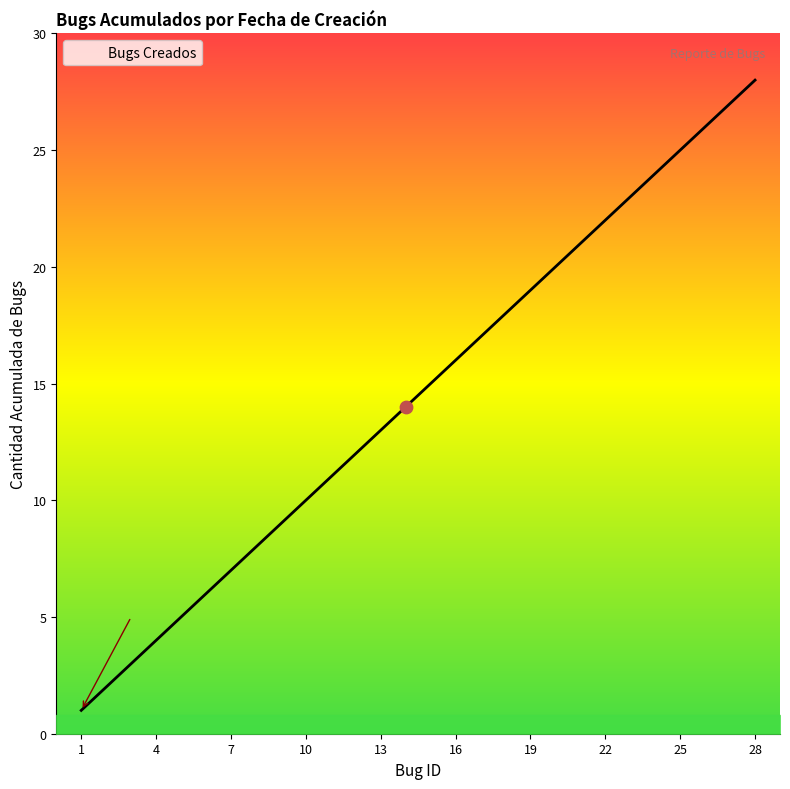

What is the maximum value shown in the chart?

28